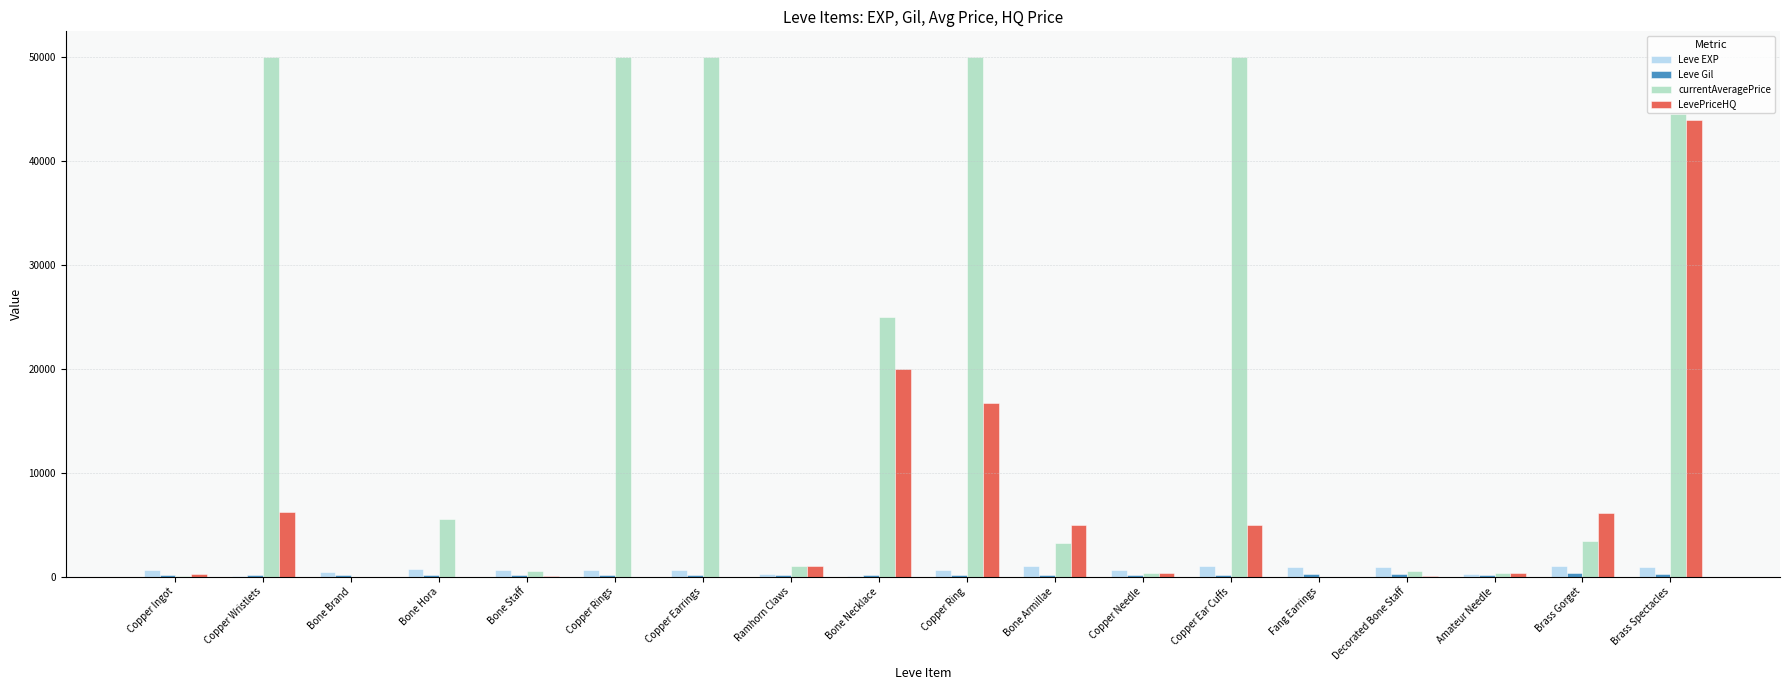

The LevePriceHQ series shows 0 at Copper Earrings. True or false?

True